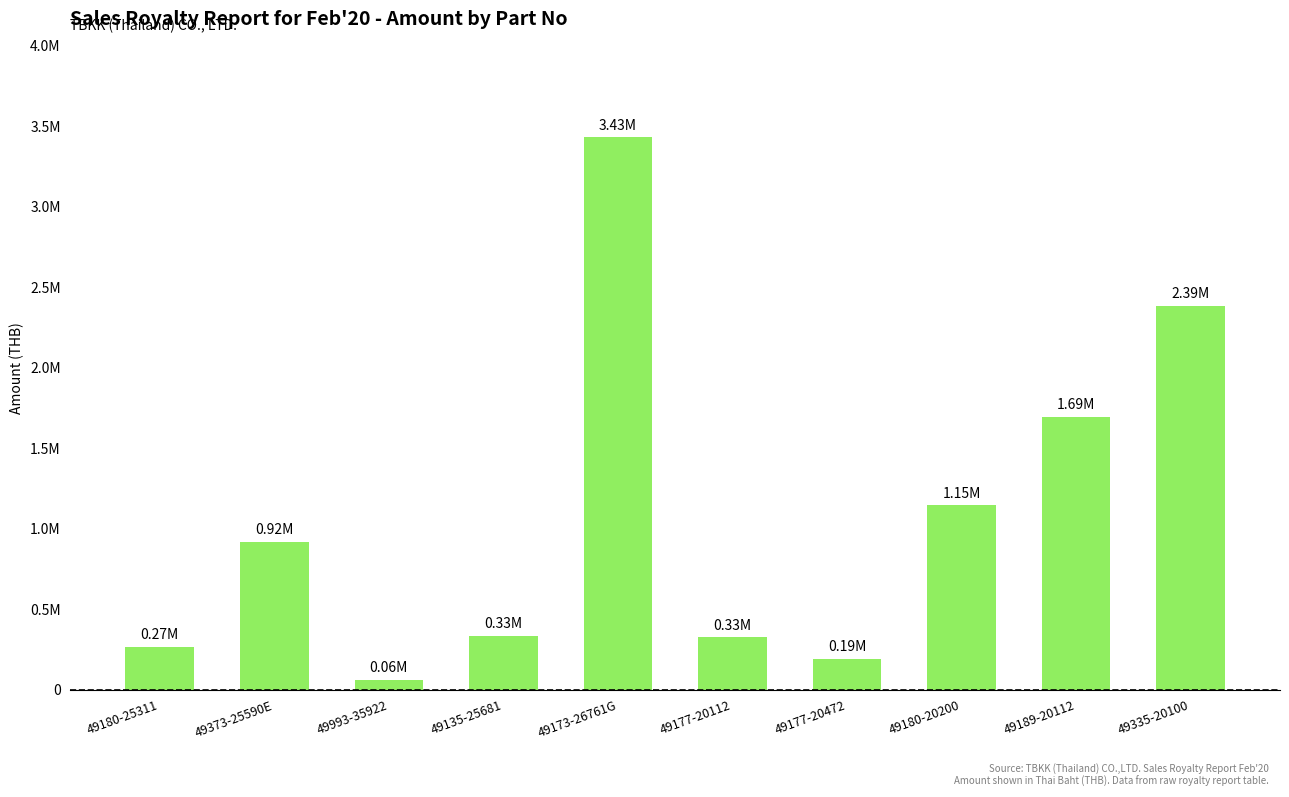

Rank the categories by value from lowest to highest.

49993-35922, 49177-20472, 49180-25311, 49177-20112, 49135-25681, 49373-25590E, 49180-20200, 49189-20112, 49335-20100, 49173-26761G